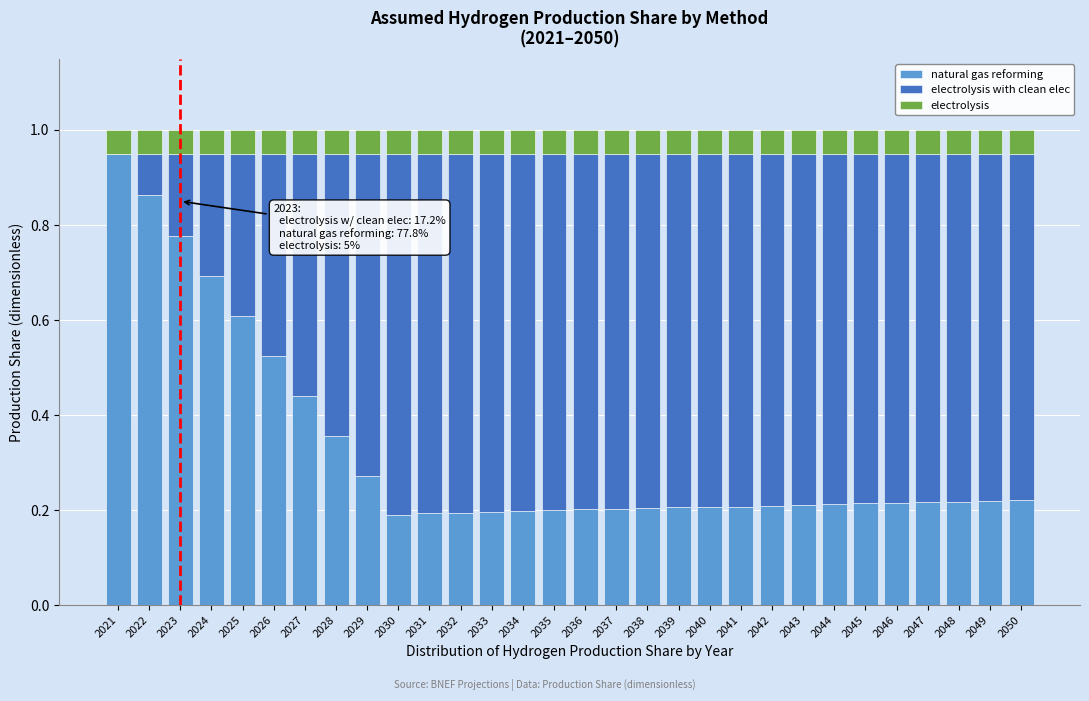

Which category has the highest value in the natural gas reforming series?

2021